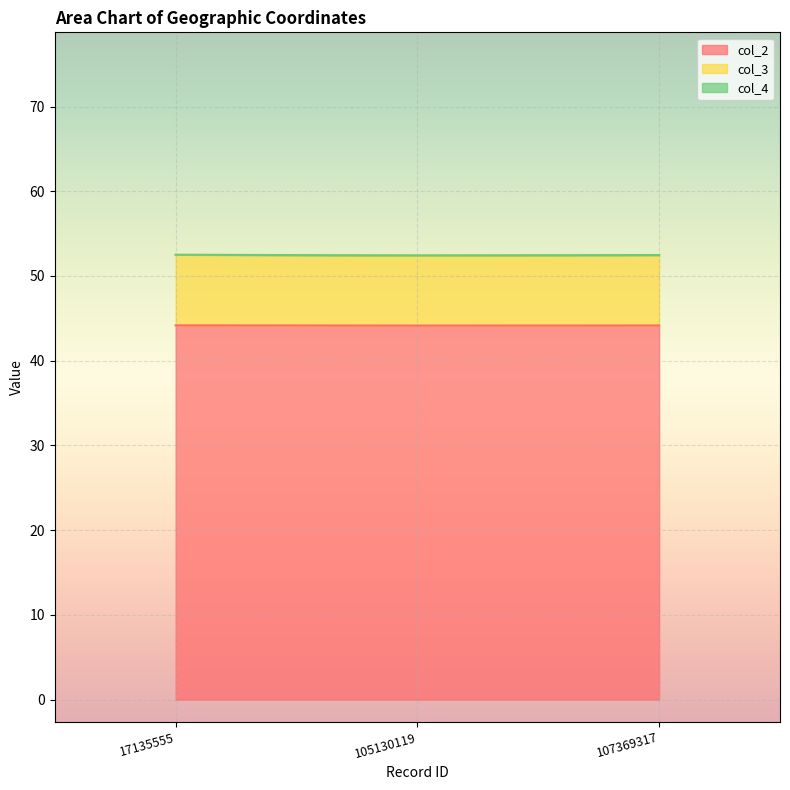

True or false: col_2 has a value of 44.2 at 17135555.

True